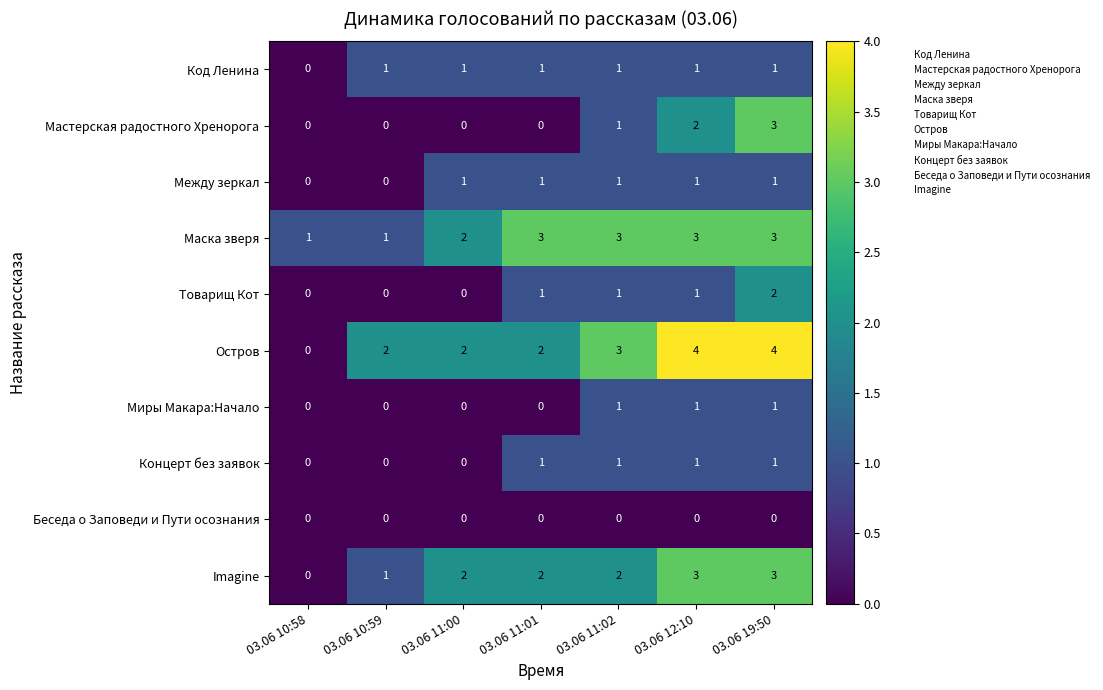

Is it true that Между зеркал equals 2 at 03.06 11:01?

False